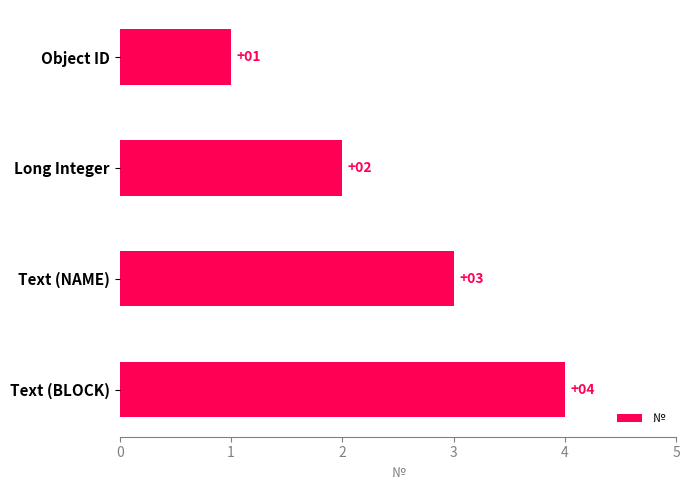

Between Object ID and Long Integer, which is larger?

Long Integer